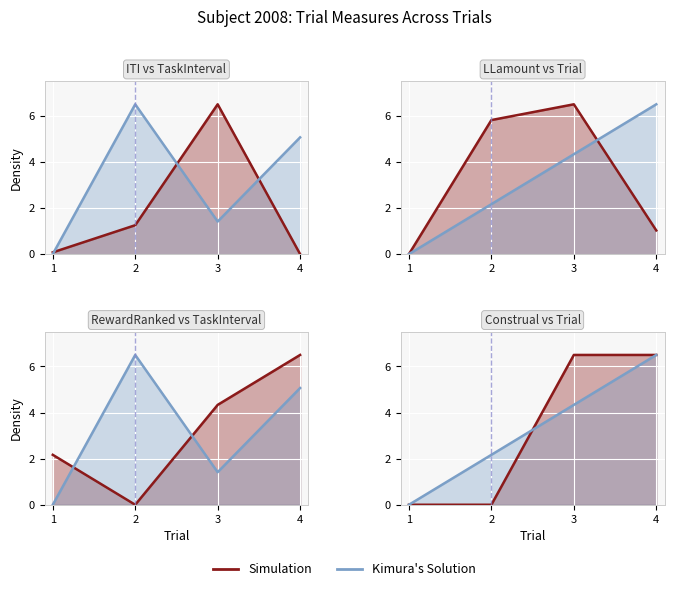

How many values in the ITI series are below 1?

2